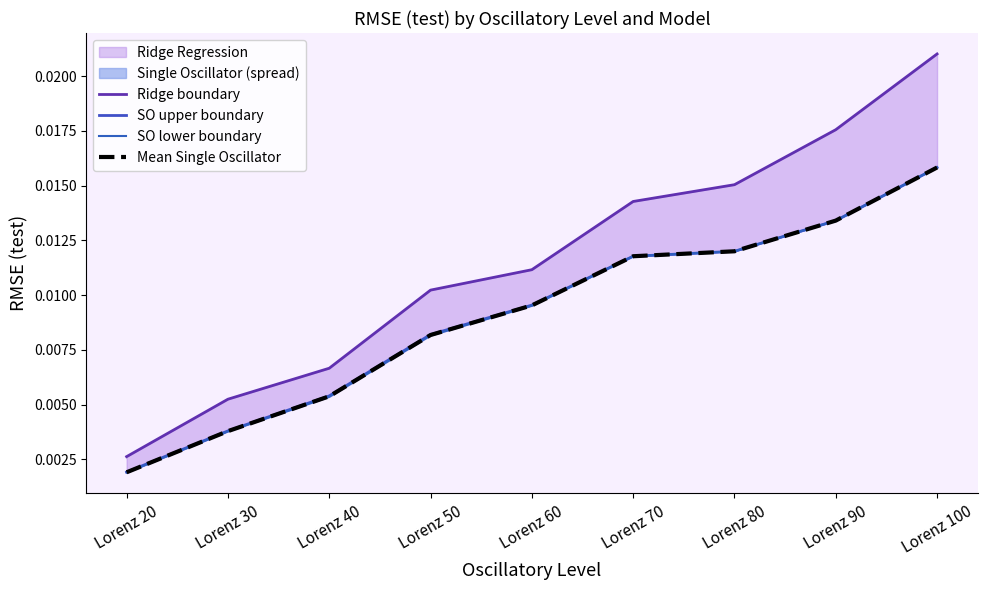

The SO upper boundary series shows 0.0 at Lorenz 50. True or false?

True